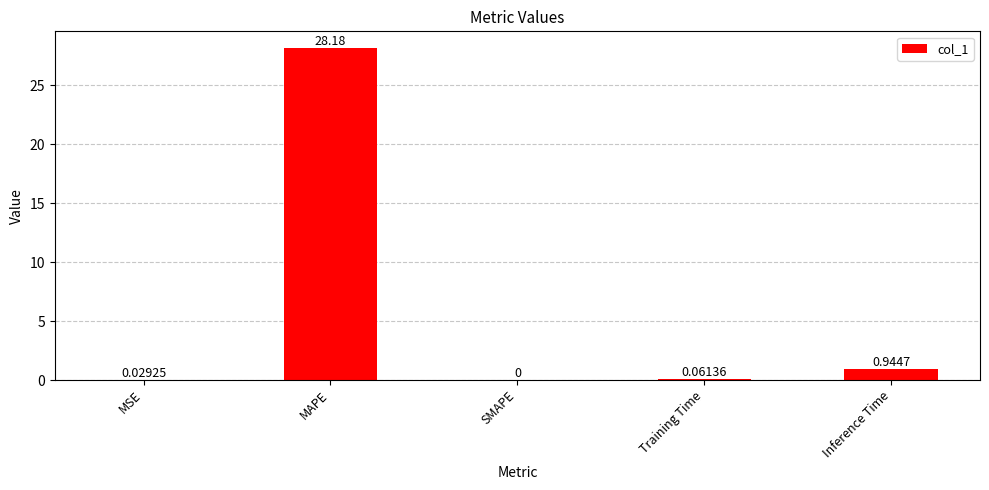

Which label corresponds to the largest value in the chart?

MAPE